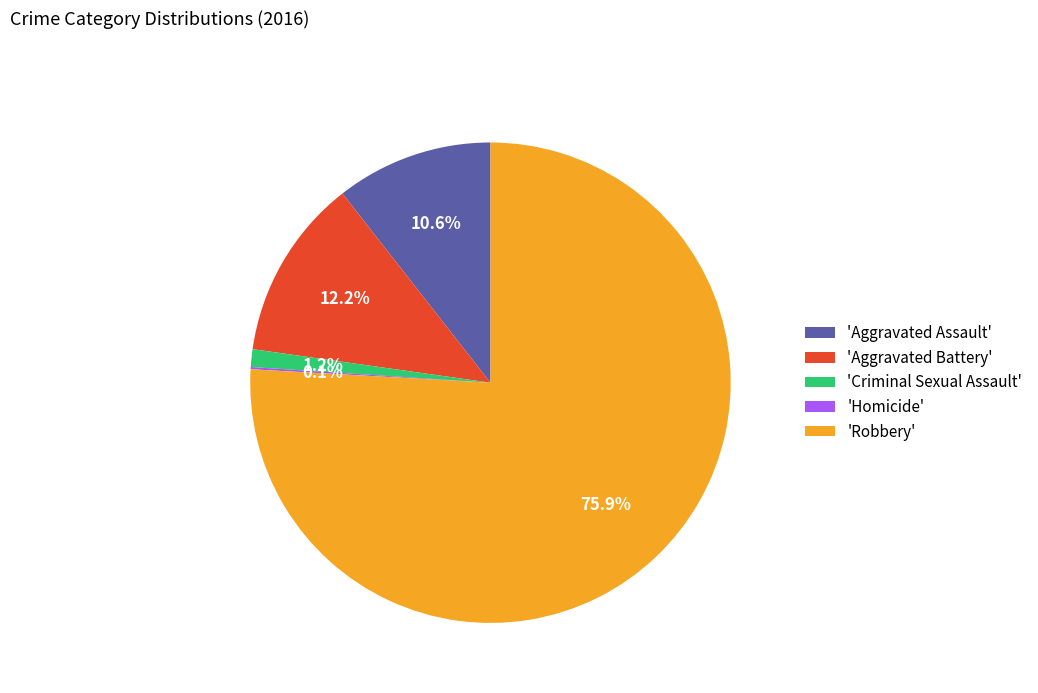

What is the majority slice?

'Robbery'